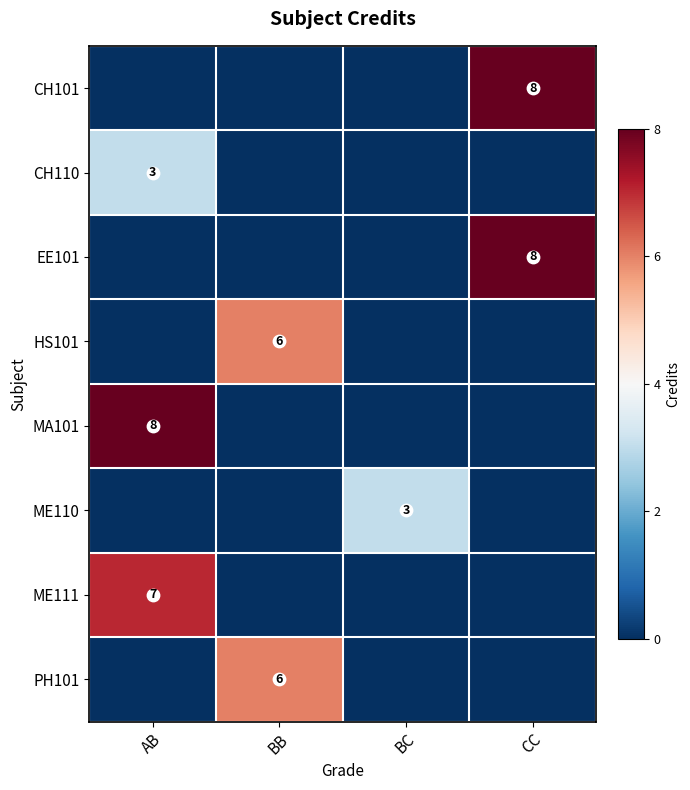

At how many categories does at least one series exceed 3?

3